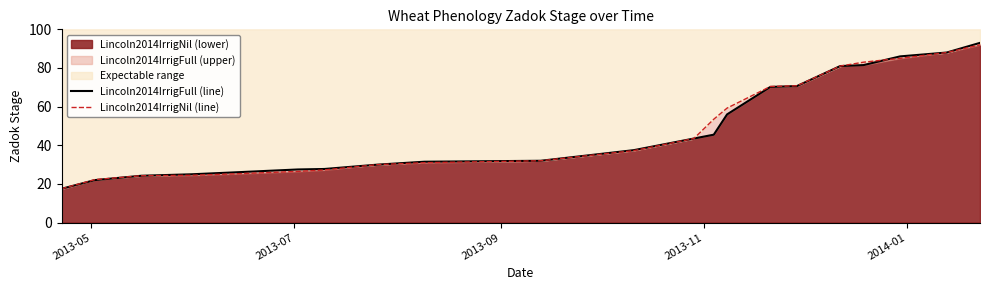

Which series has the largest total across all categories?

Lincoln2014IrrigNil (line)